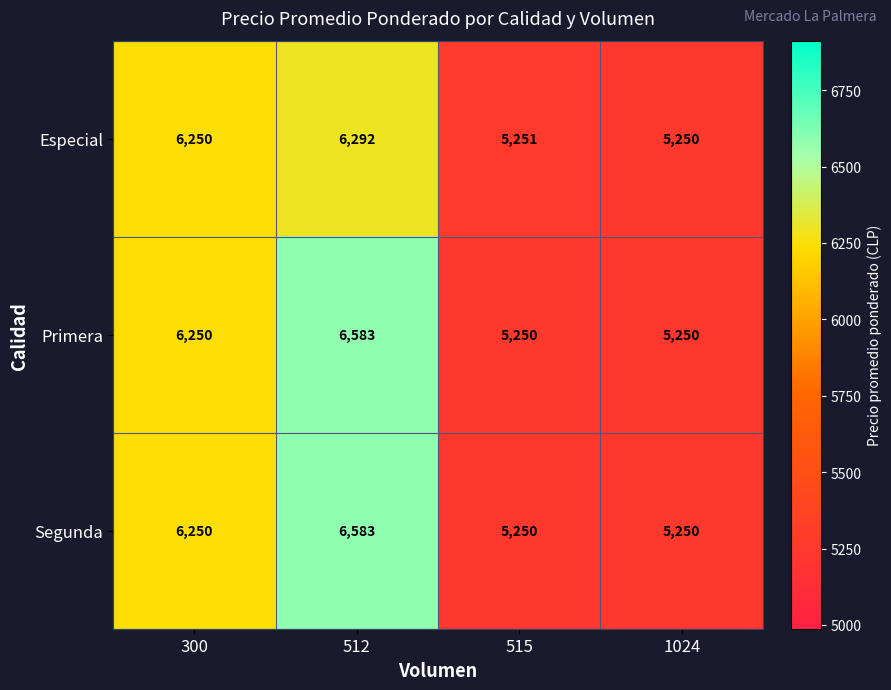

Is the value of Especial at 1024 greater than the value of Segunda at 512?

No